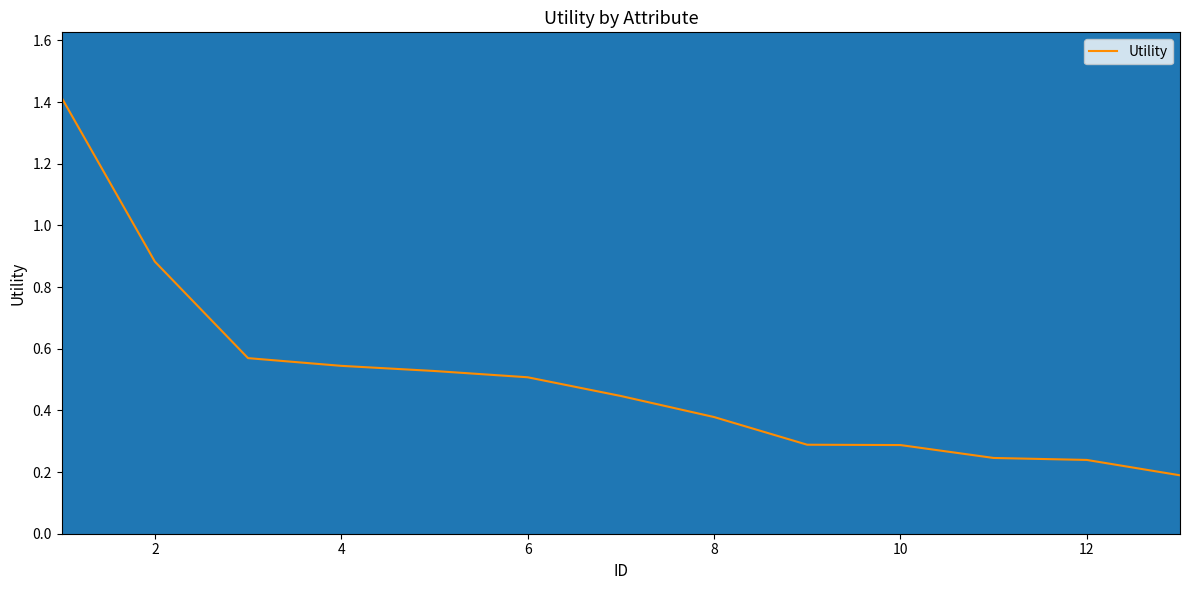

What is the greatest value displayed?

1.4